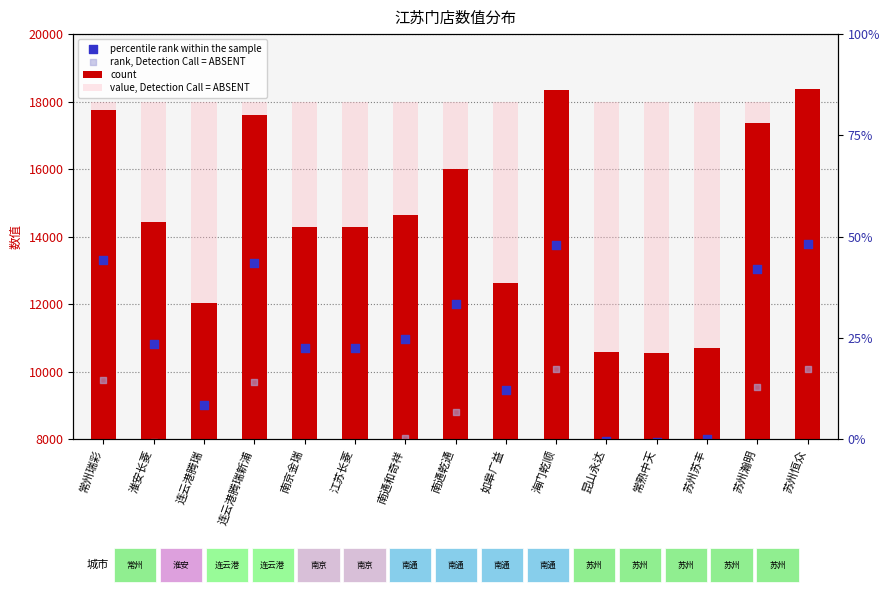

Which series has the largest total across all categories?

value, Detection Call = ABSENT